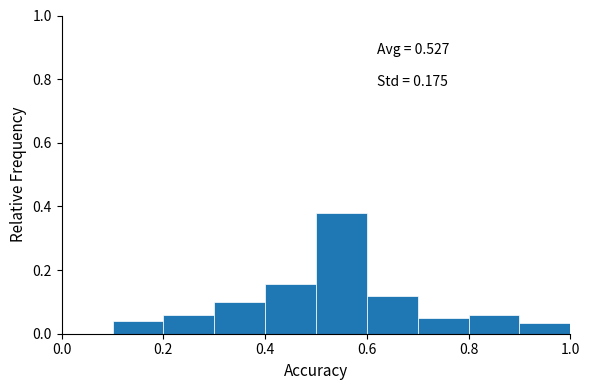

Over which range of the x-axis is the bar tallest?

0.5 to 0.6